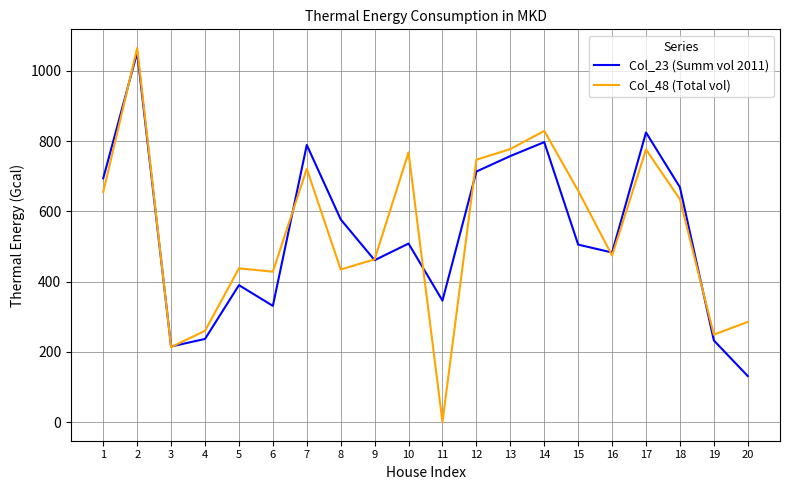

Which series changed the most between 6 and 11?

Col_48 (Total vol)